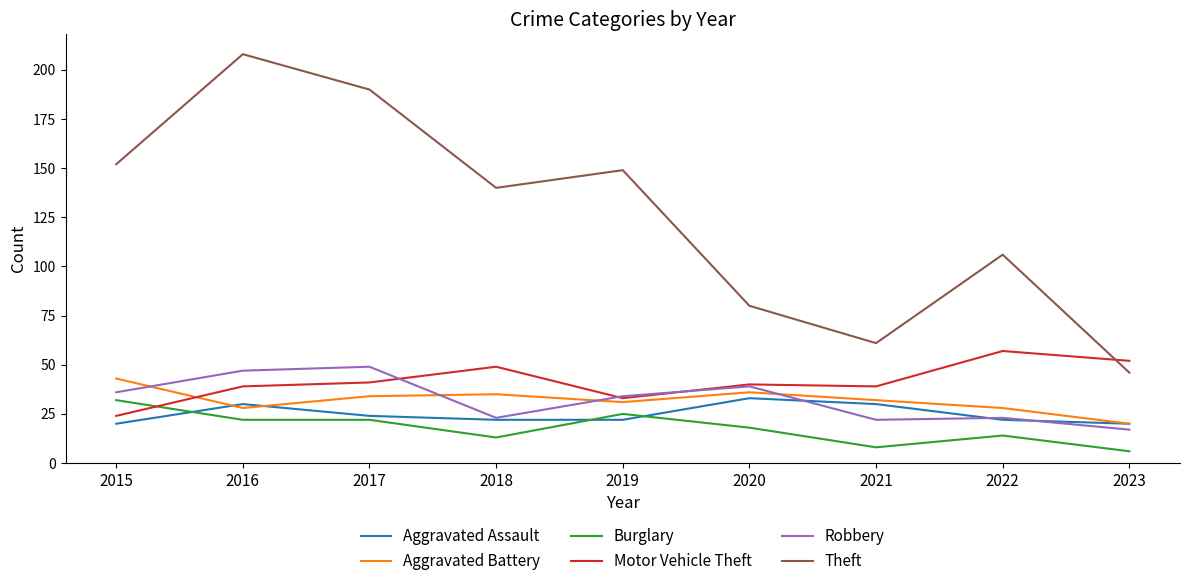

Which series changed the most between 2018 and 2022?

Theft